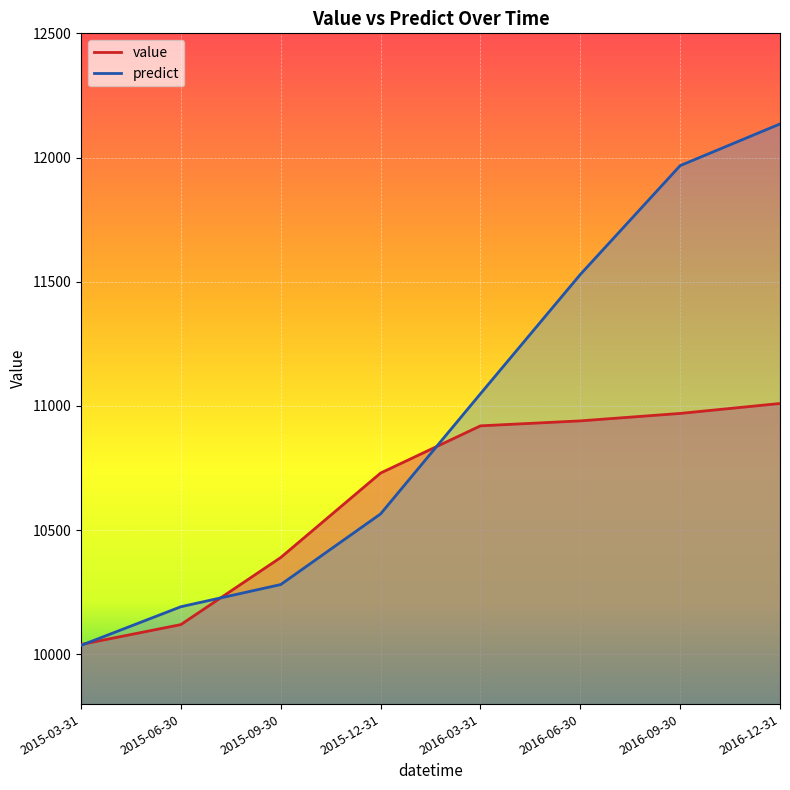

Which category has the highest value in the predict series?

2016-12-31